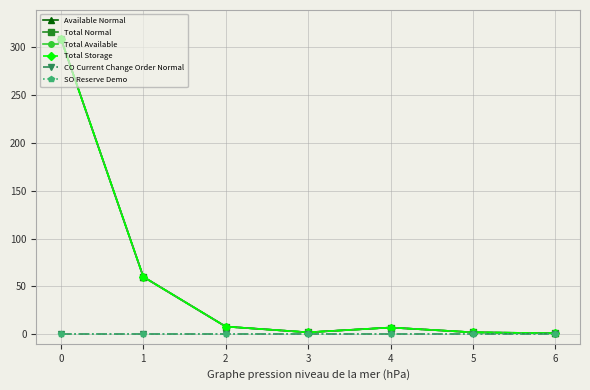

Rank the series at 1 from lowest to highest value.

CO Current Change Order Normal, SO Reserve Demo, Available Normal, Total Normal, Total Available, Total Storage